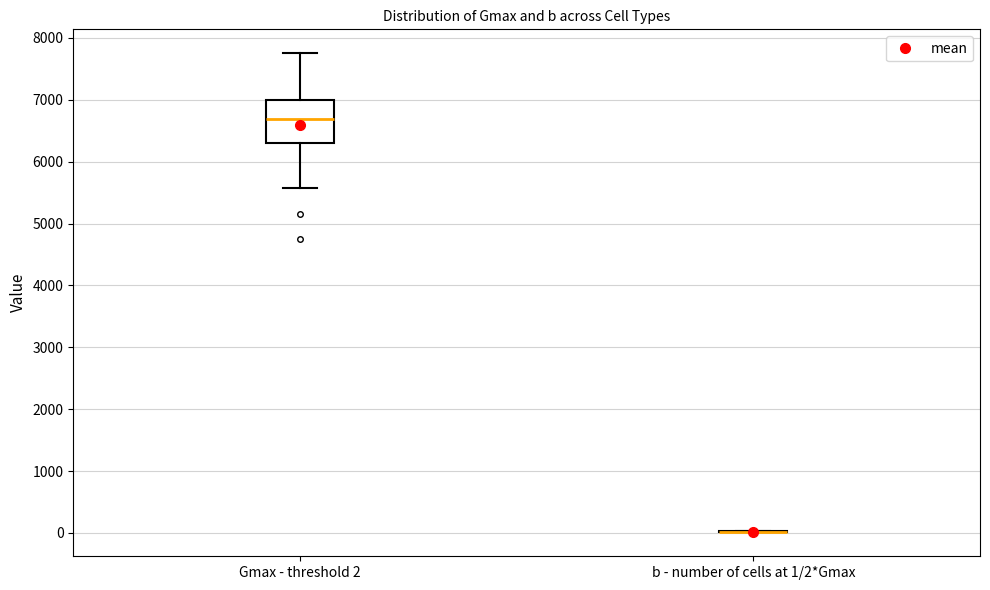

Which box is the tallest, from its lower edge to its upper edge?

Gmax - threshold 2